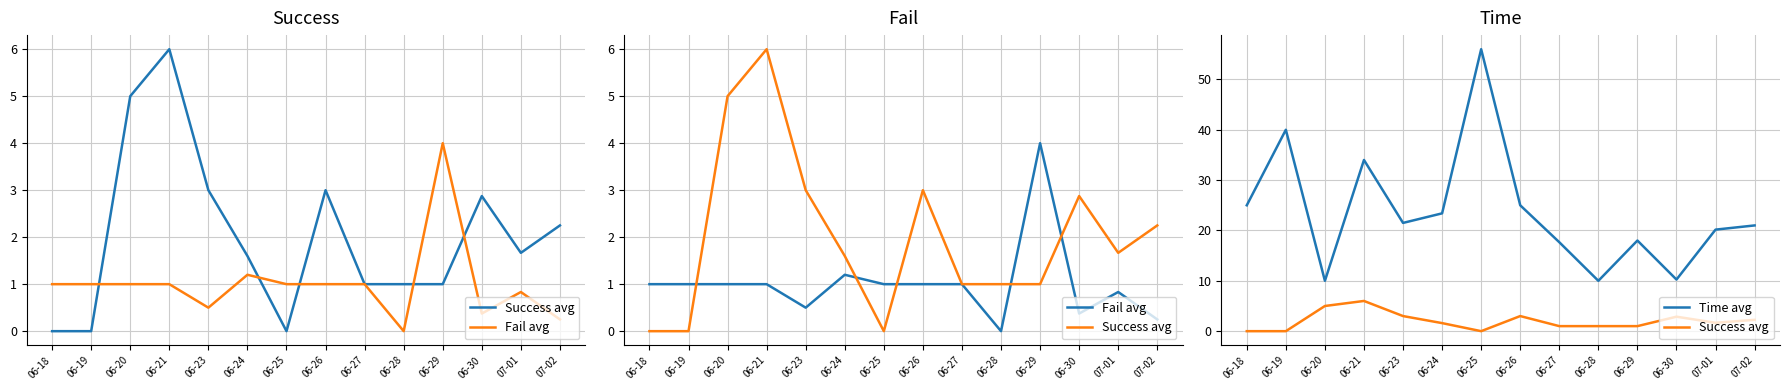

What is the greatest value displayed?

56.0